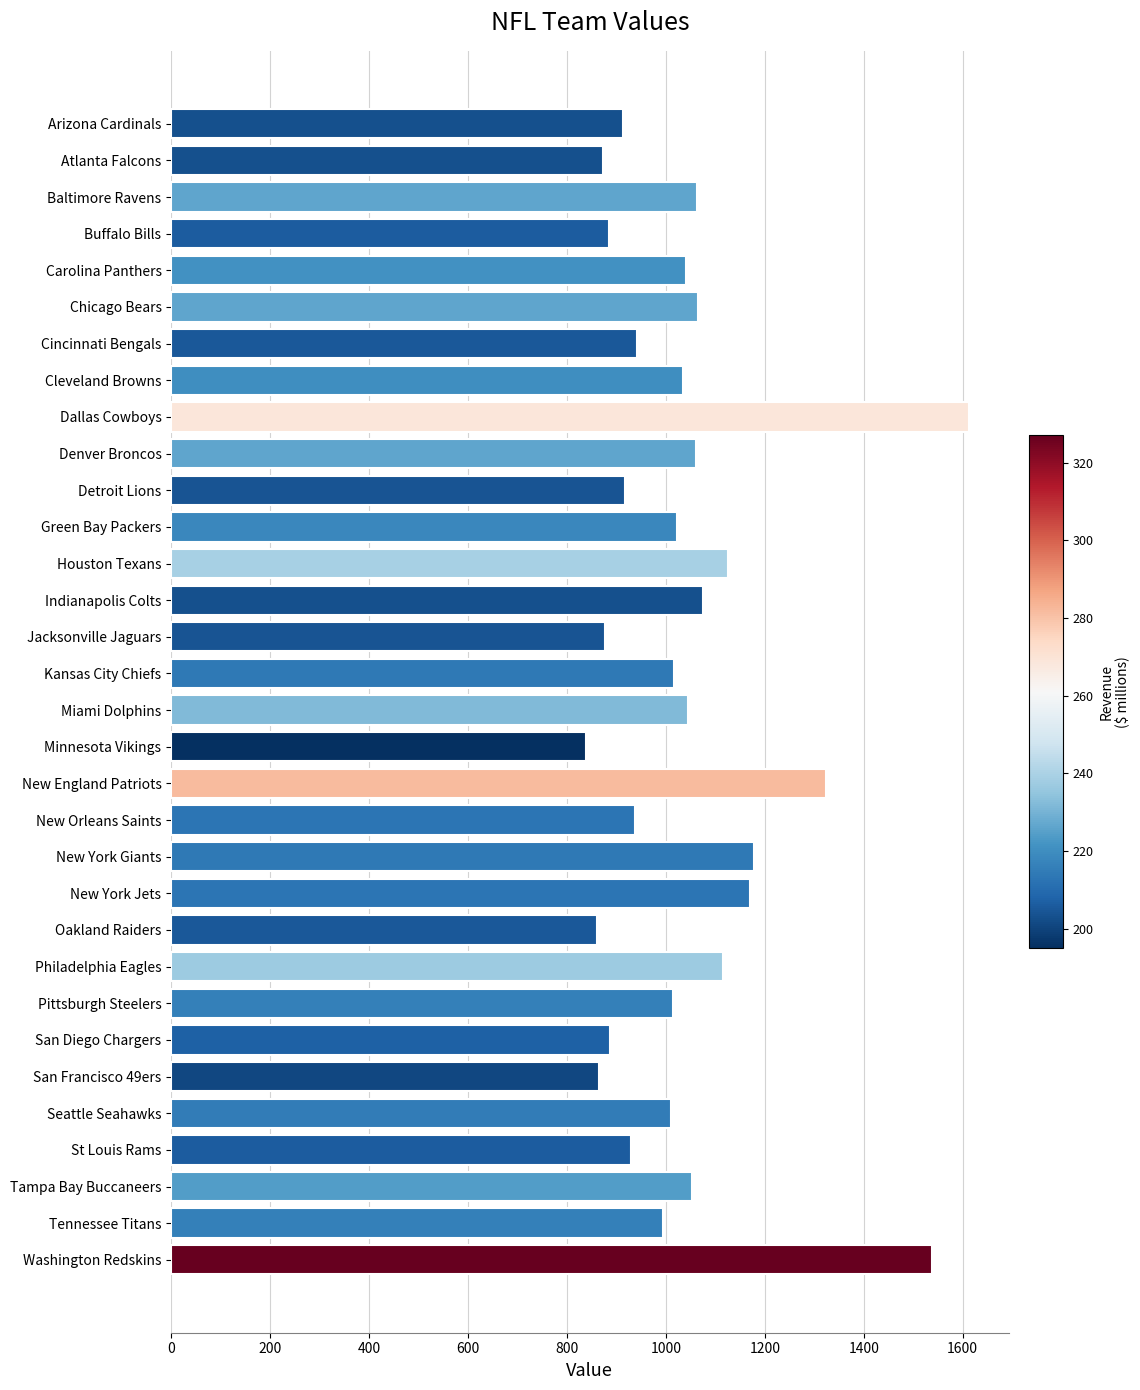

What is the difference between the maximum and second lowest values?

751